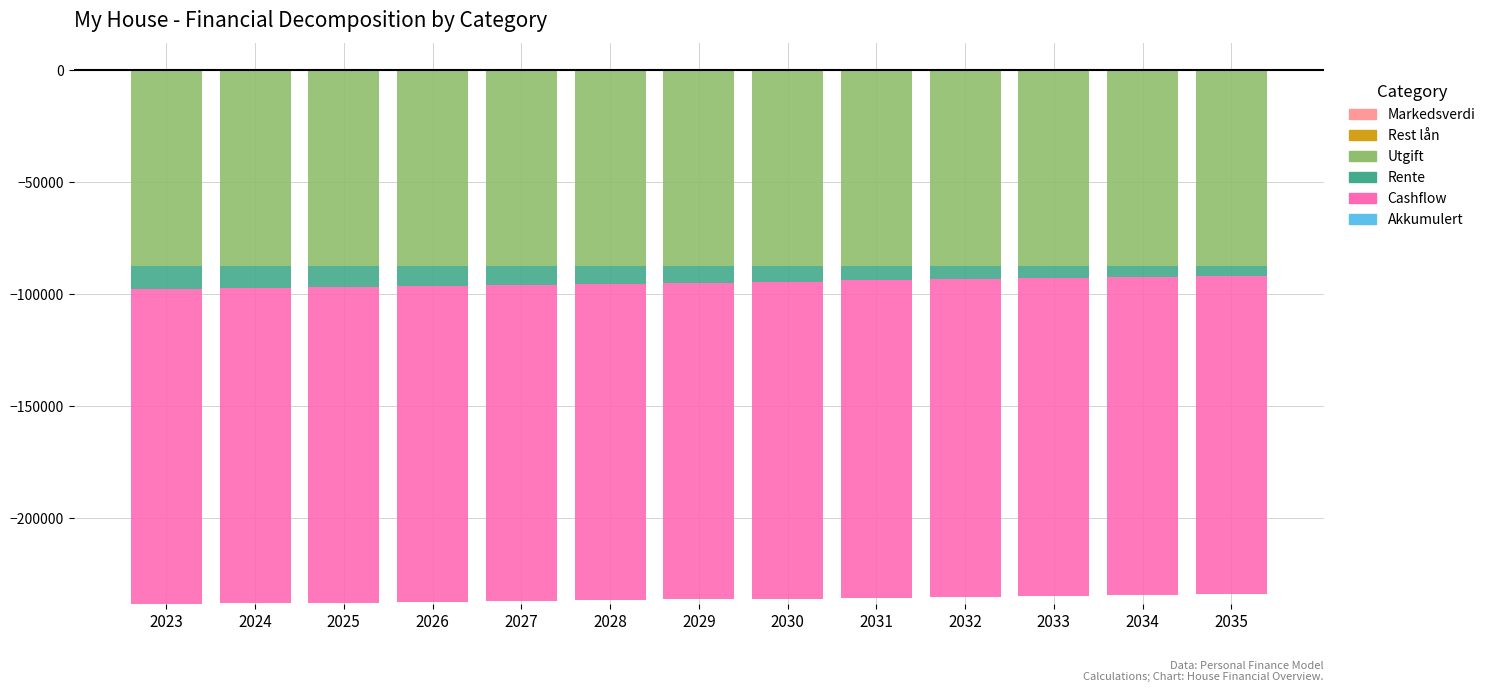

Which series has the largest range (max minus min)?

Rente